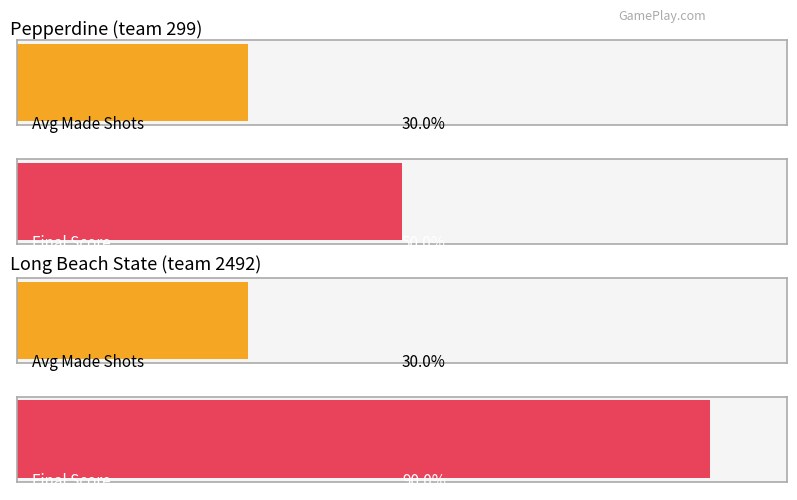

What position from the right is h_score (Pepperdine)?

2